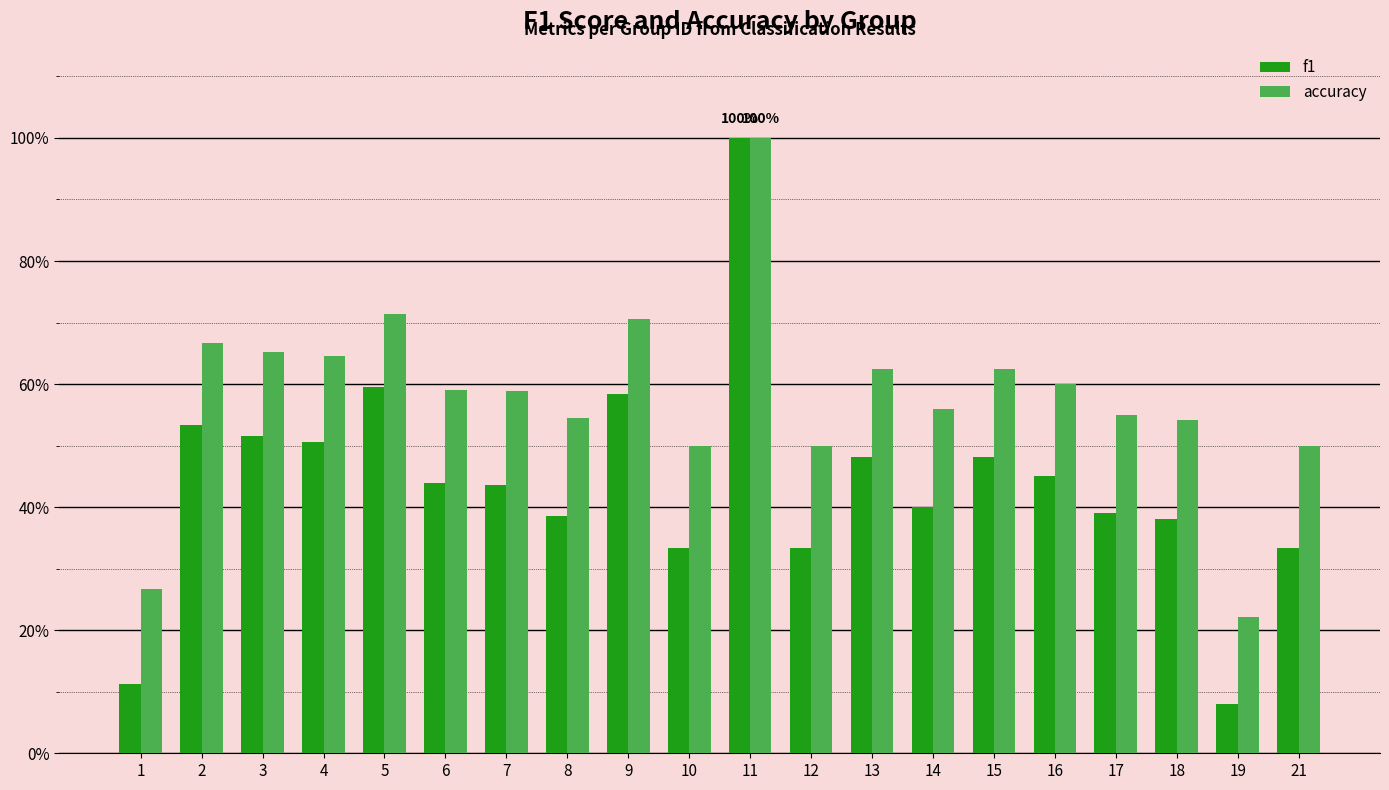

At which label does accuracy reach its minimum?

19